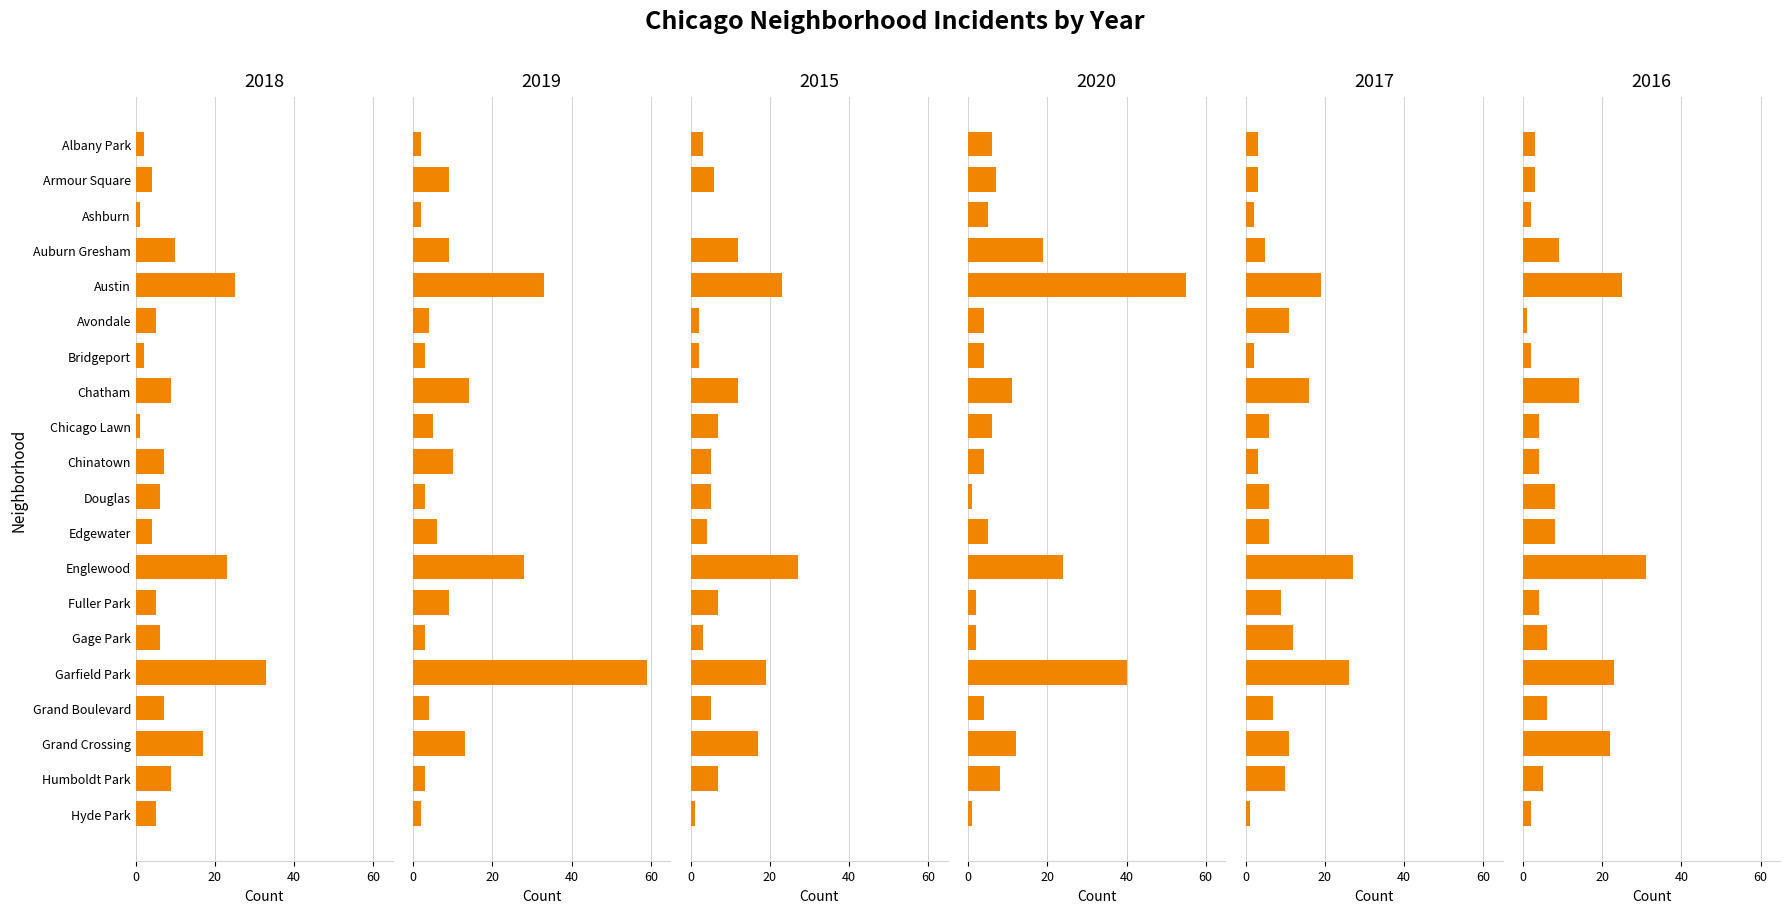

True or false: 2019 has a value of 1 at Albany Park.

False